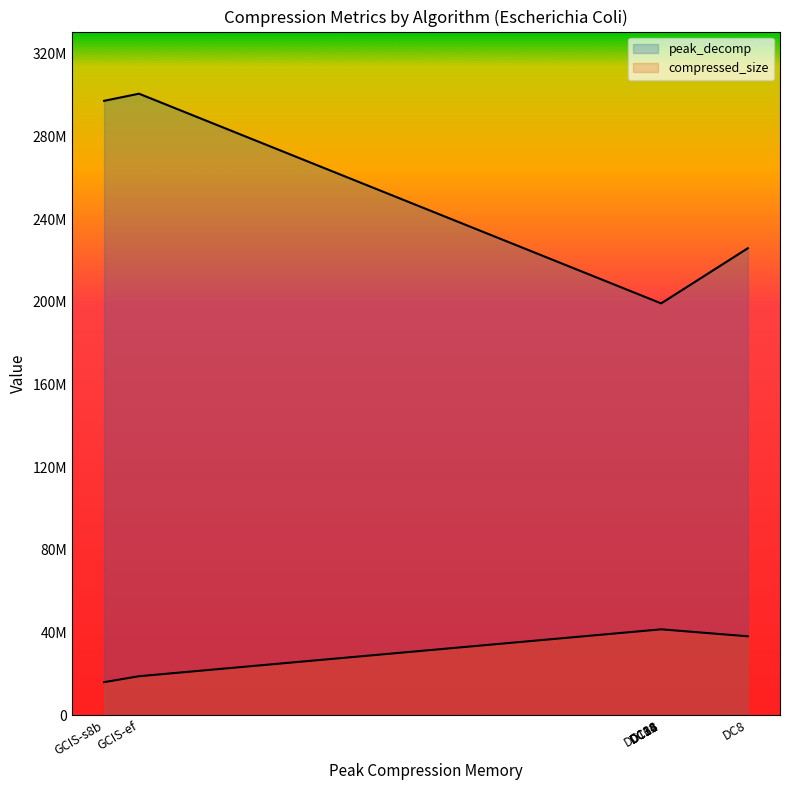

At how many categories does at least one series exceed 241776819?

2